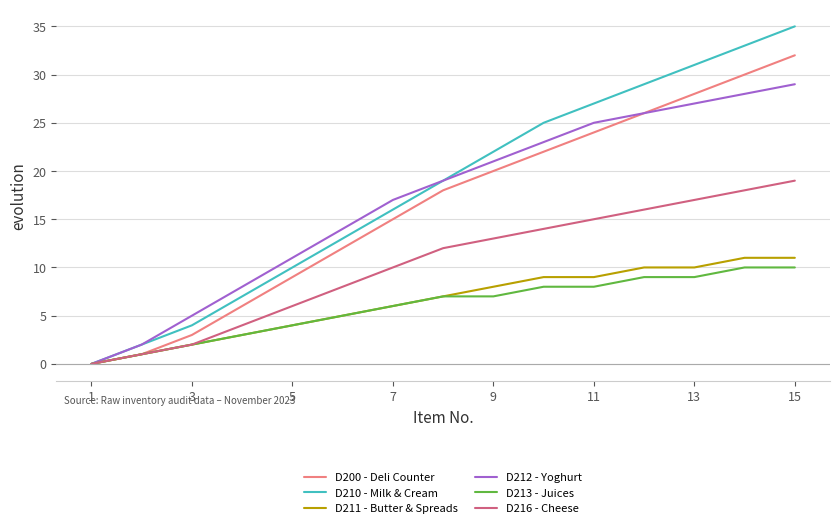

What is the maximum value for D210 - Milk & Cream?

35